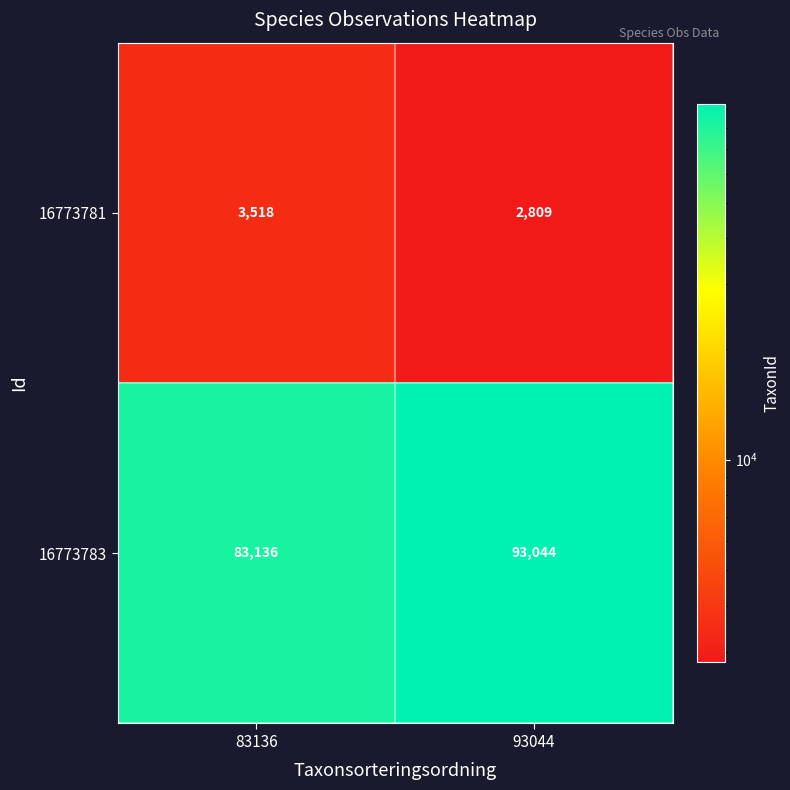

Reading left to right, list all the values displayed in this chart.

16773781: 3518	2809
16773783: 83136	93044